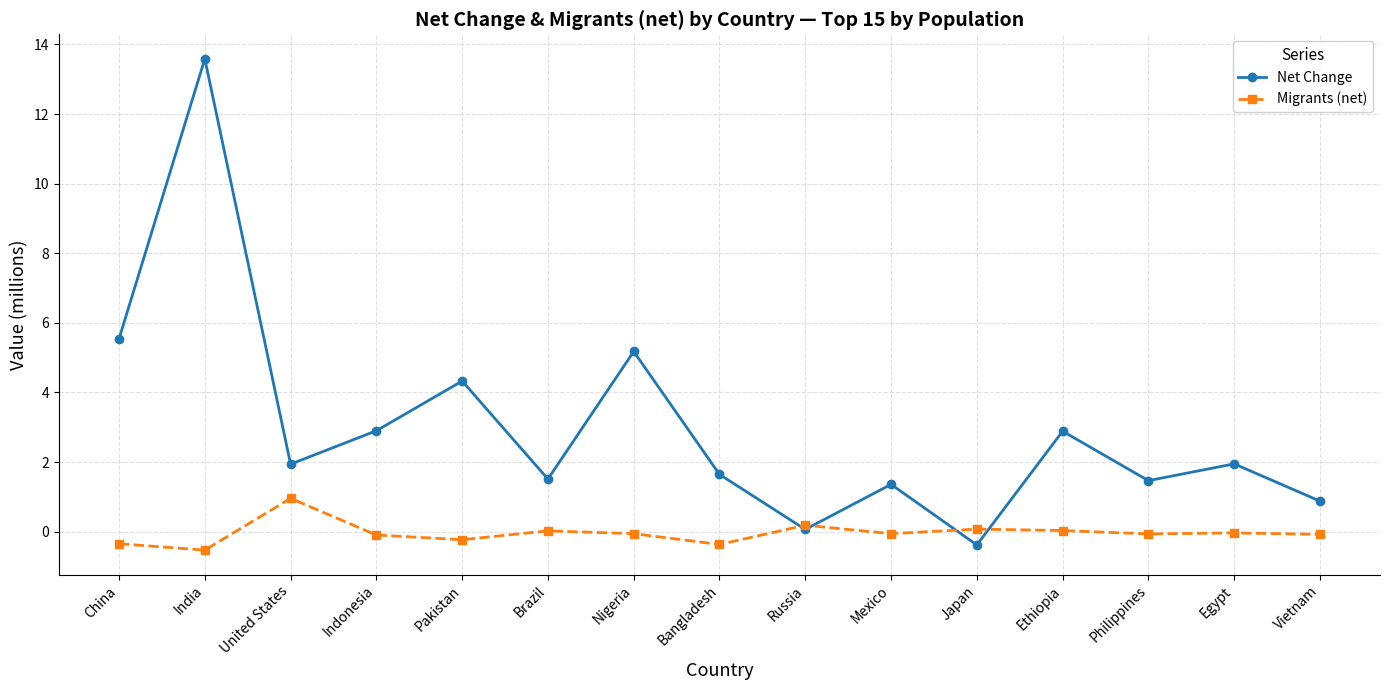

What is the approximate value of Migrants (net) at United States?

1.0